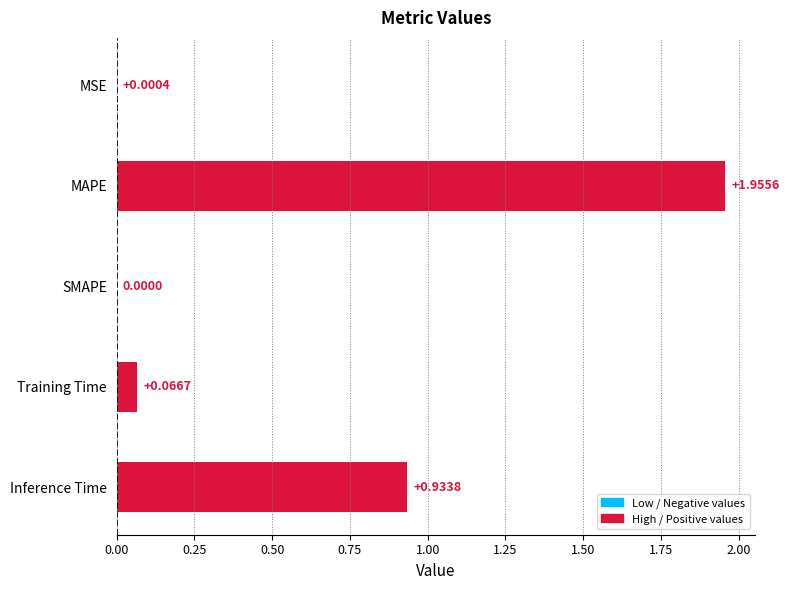

Where is the data nearest to the value 0?

SMAPE